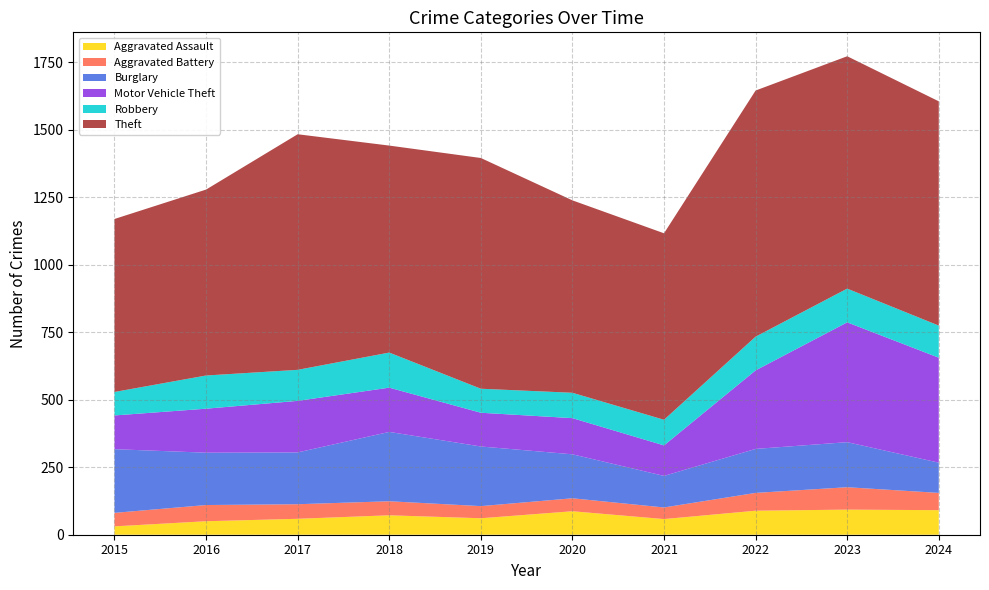

Reading left to right, list all the values displayed in this chart.

Aggravated Assault: 2015=31	2016=50	2017=59	2018=72	2019=61	2020=87	2021=58	2022=89	2023=93	2024=91
Aggravated Battery: 2015=50	2016=60	2017=54	2018=52	2019=45	2020=48	2021=43	2022=66	2023=83	2024=64
Burglary: 2015=236	2016=194	2017=192	2018=257	2019=221	2020=163	2021=117	2022=163	2023=167	2024=112
Motor Vehicle Theft: 2015=125	2016=163	2017=191	2018=164	2019=125	2020=134	2021=113	2022=291	2023=444	2024=389
Robbery: 2015=87	2016=123	2017=115	2018=130	2019=89	2020=94	2021=95	2022=125	2023=125	2024=119
Theft: 2015=641	2016=689	2017=873	2018=767	2019=855	2020=713	2021=691	2022=912	2023=861	2024=831